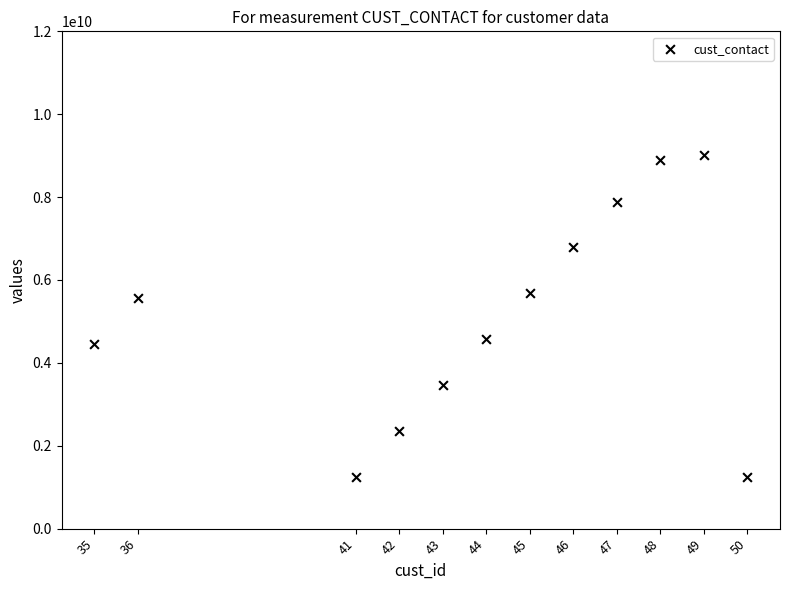

What is the average Y value?

5094463142